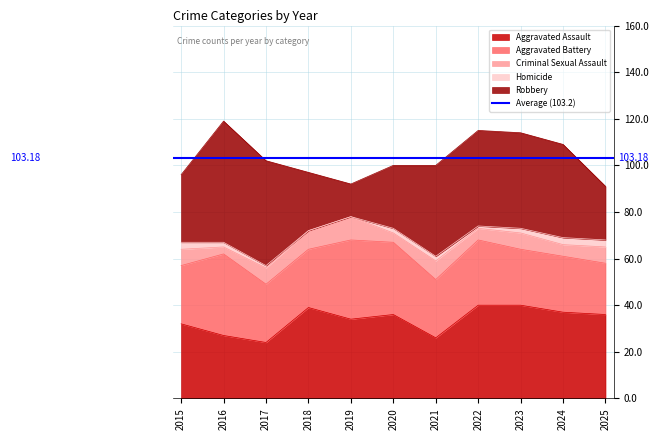

What are all the series names shown in the legend?

Aggravated Assault, Aggravated Battery, Criminal Sexual Assault, Homicide, Robbery